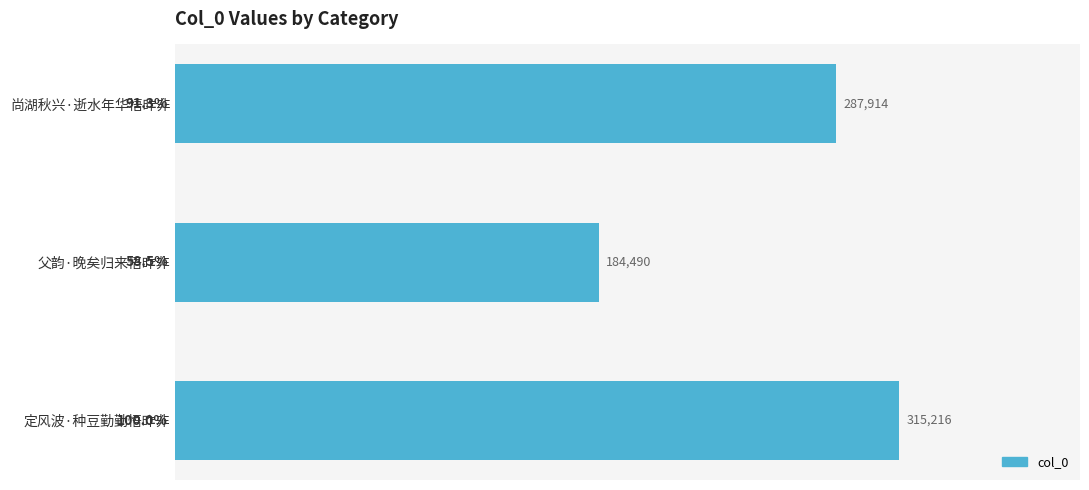

What is the difference between the second highest and minimum values?

103424